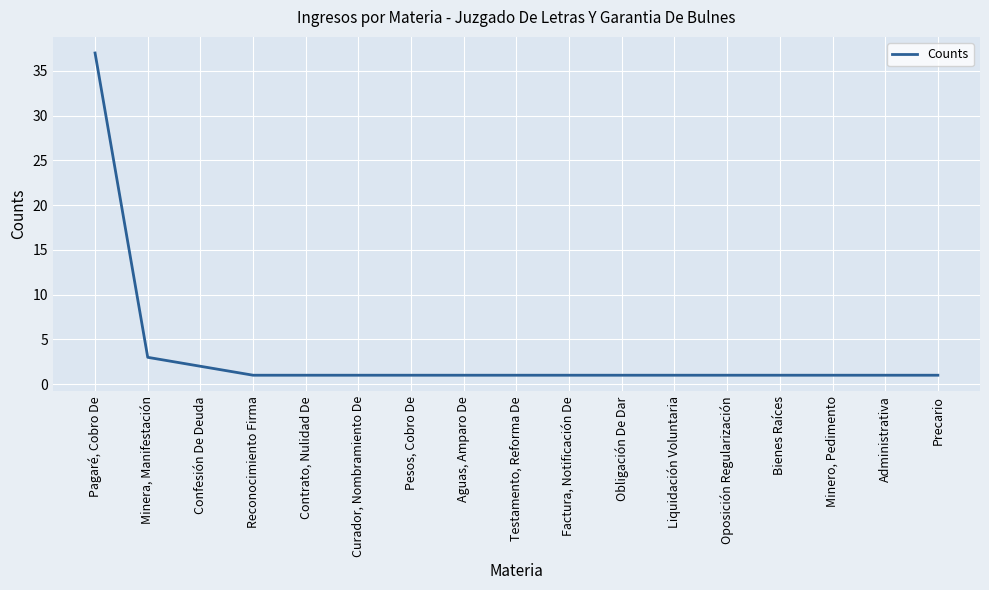

Does the chart have visible grid lines?

Yes